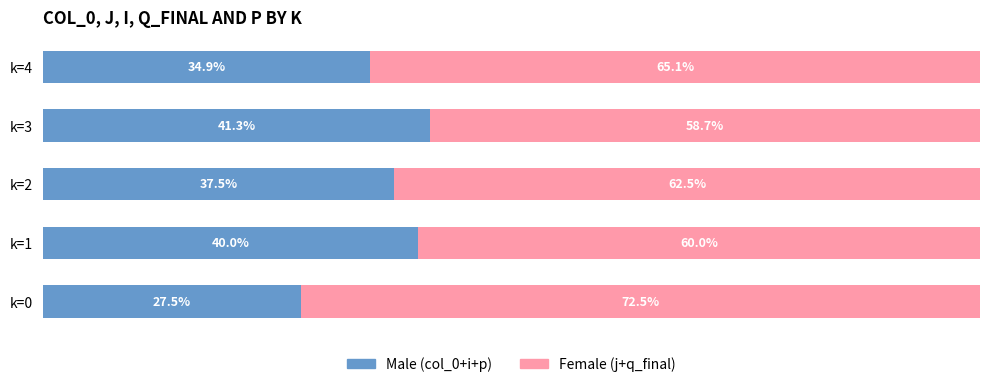

What is the value of the Female bar at the 5th from the left?

65.1